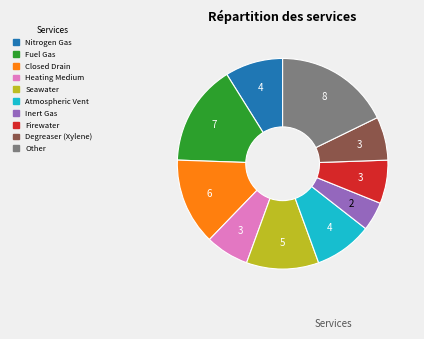

True or false: Firewater accounts for 1% of the total.

False